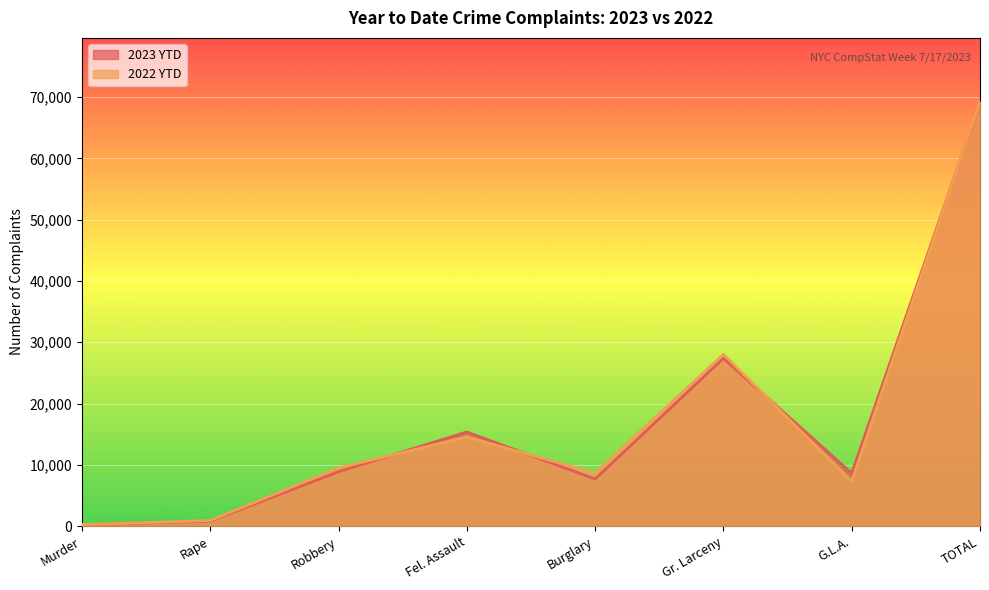

How many interior local valleys does the 2023 YTD series have?

2